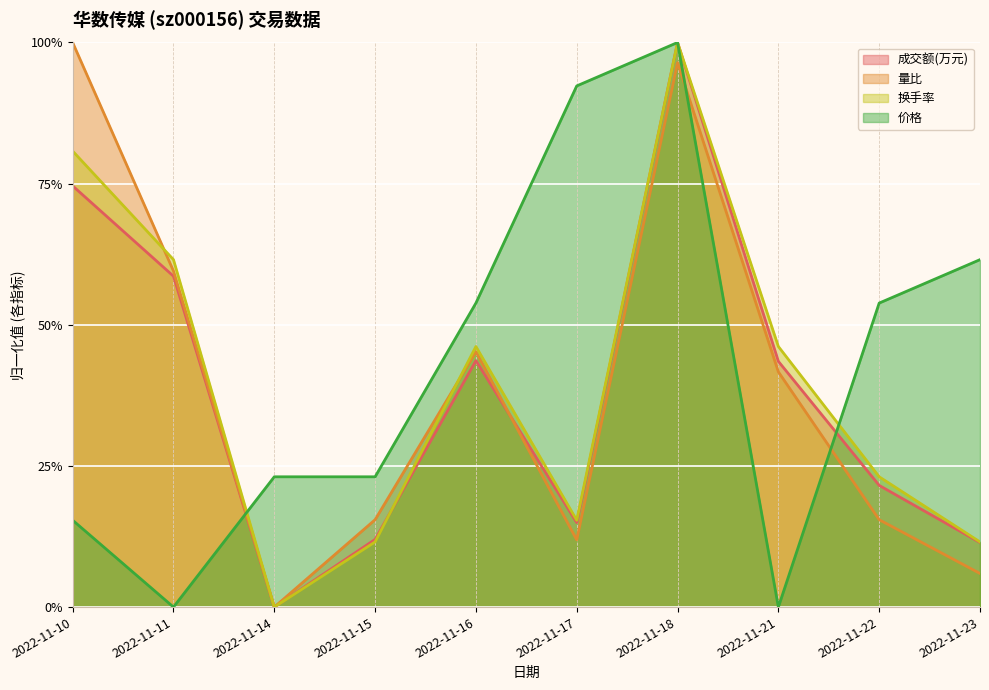

What is the value of the 换手率 point at the 5th from the left?

0.5